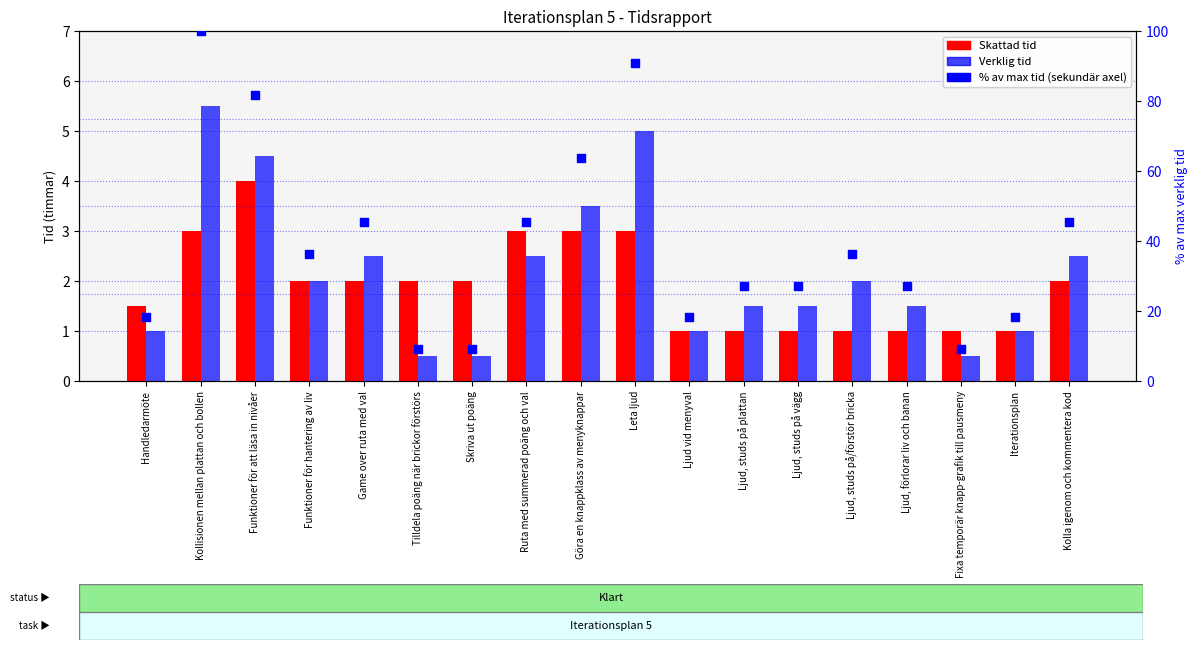

Which series reaches the maximum Y coordinate?

% av max tid